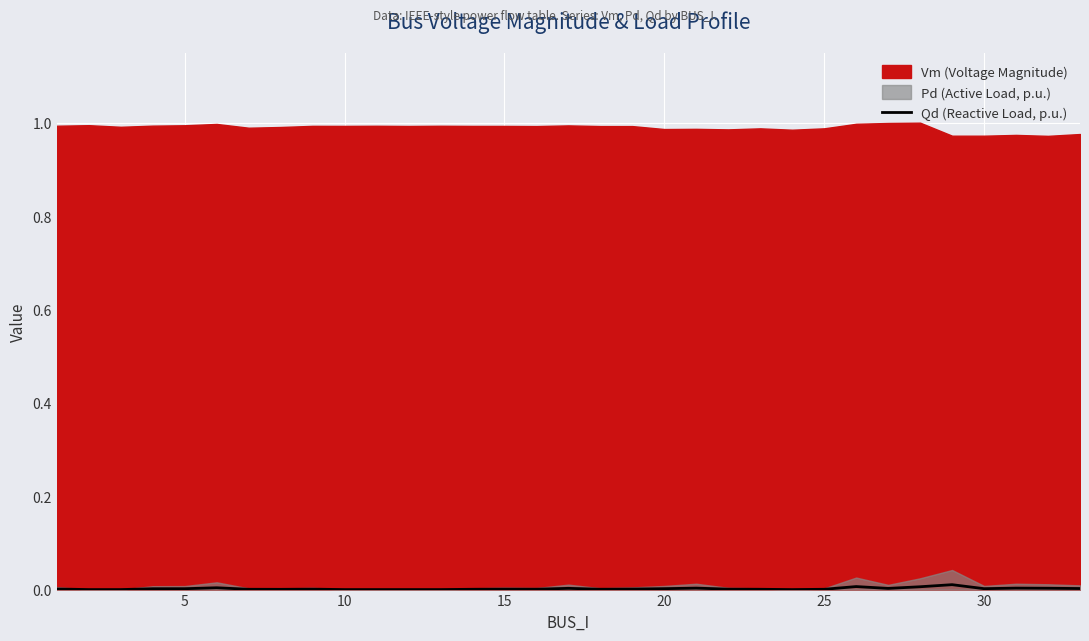

The value of Qd (Reactive Load, p.u.) at 15 is 0.0. True or false?

True